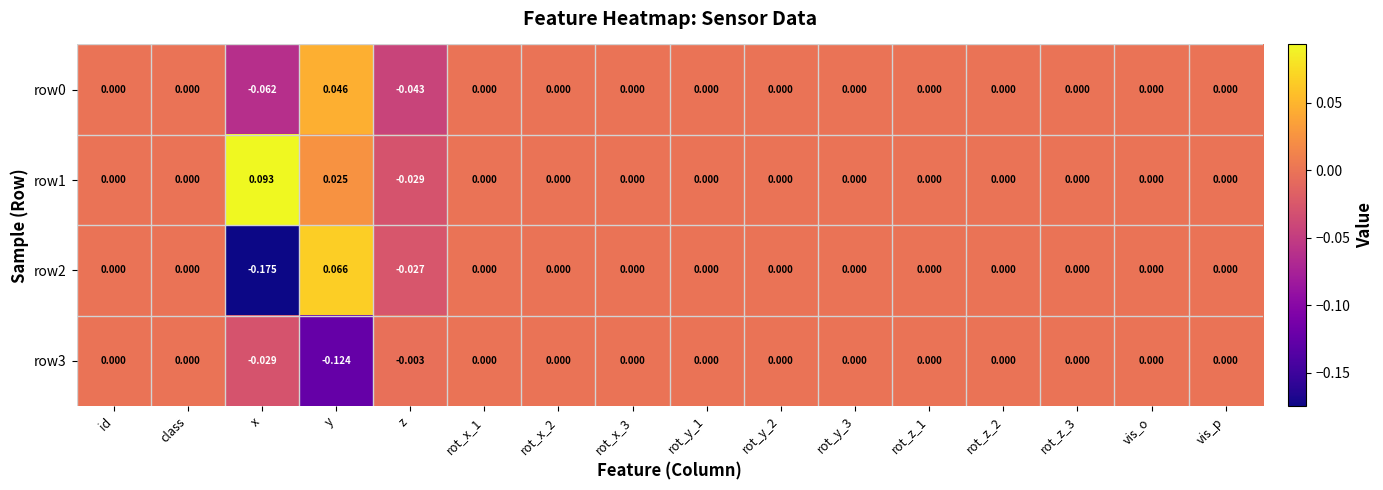

Which category has the lowest value across all series?

x